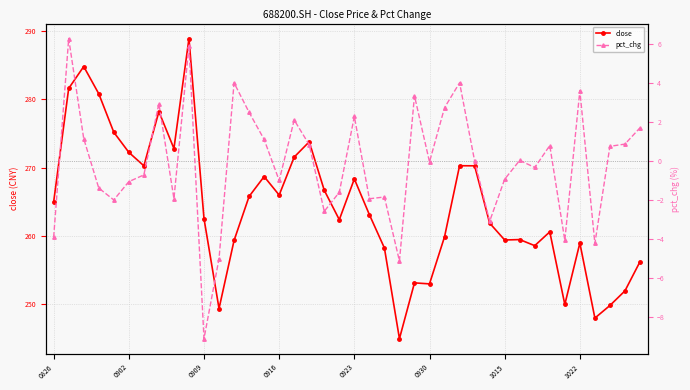

How many values in the close series are below 263?

20